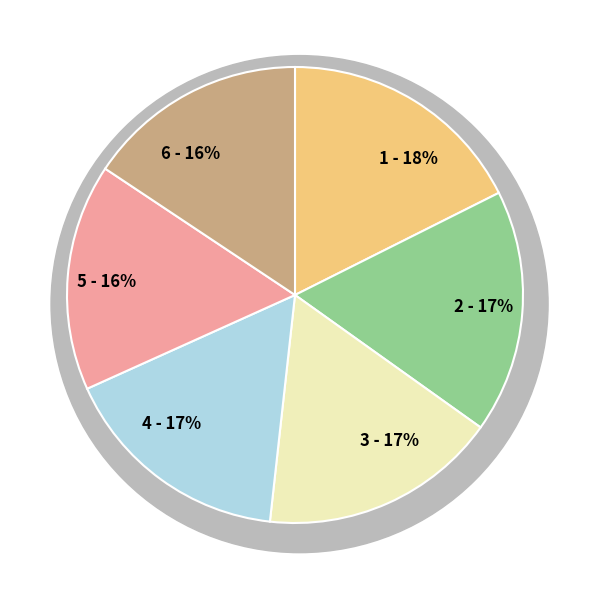

Count the number of slices in the pie.

6